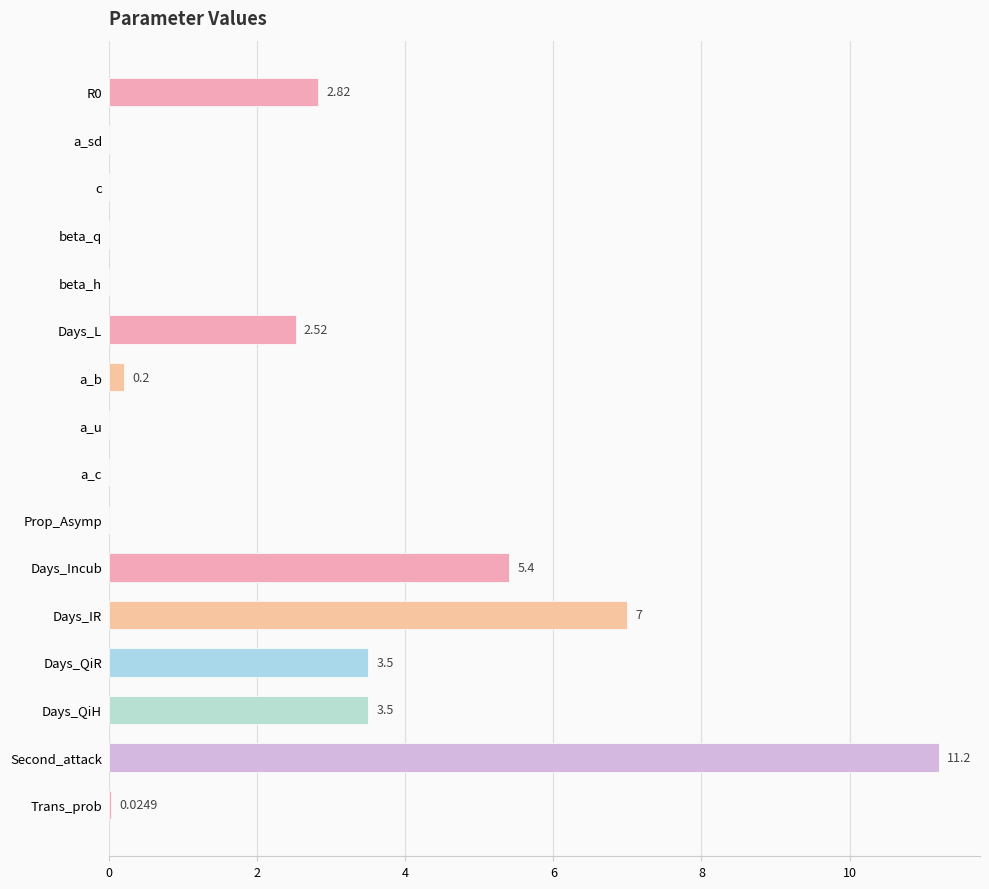

What is the change in value from R0 to Days_QiR?

+0.7